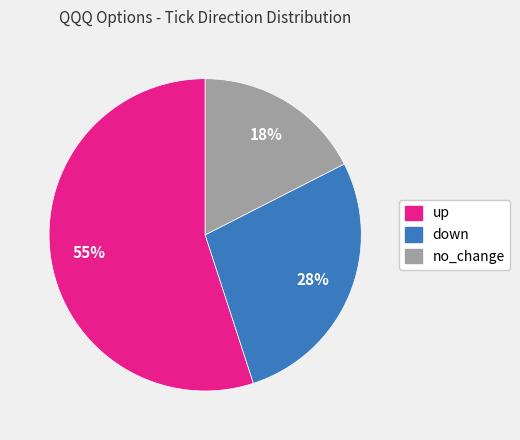

Count the number of slices in the pie.

3